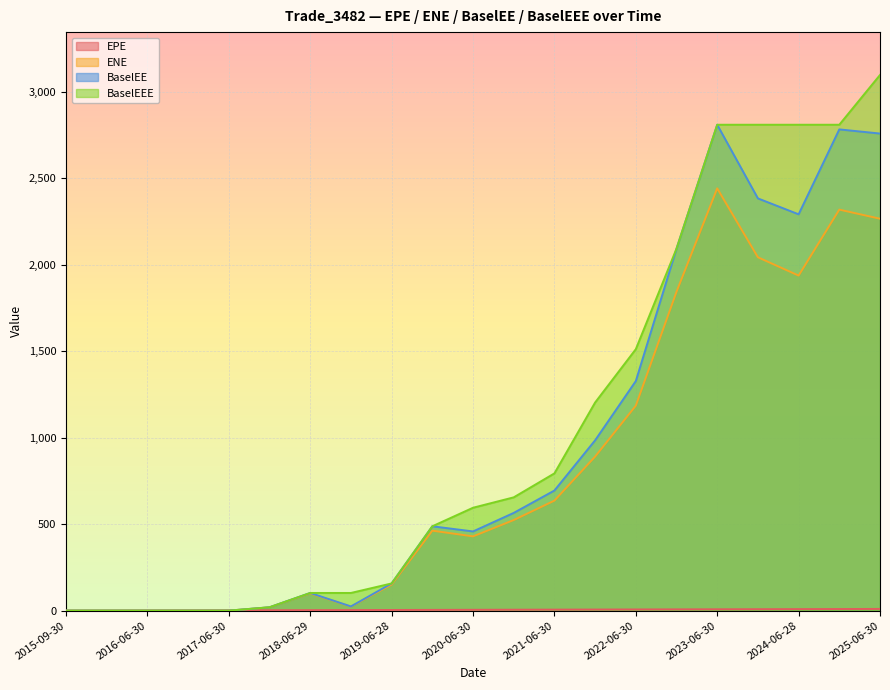

What are all the series names shown in the legend?

EPE, ENE, BaselEE, BaselEEE